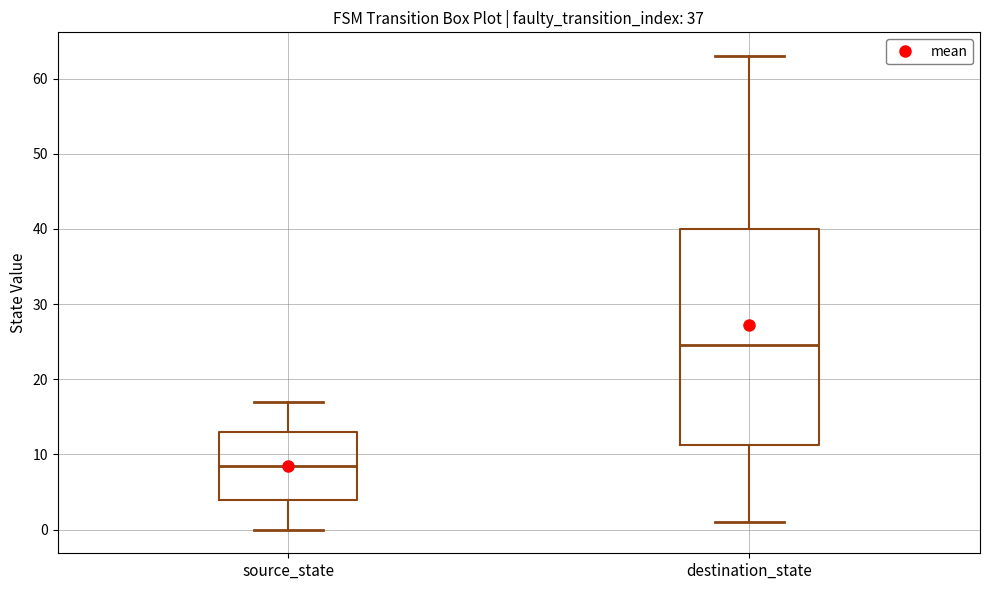

Reading left to right, read every box against the y-axis: the position of its median line, the range the box covers, and the ends of its whiskers. The values are not printed on the chart, so give them approximately, as read against the axis.

source_state: median 9, box 4 to 13, whiskers 0 to 17
destination_state: median 25, box 11 to 40, whiskers 1 to 63